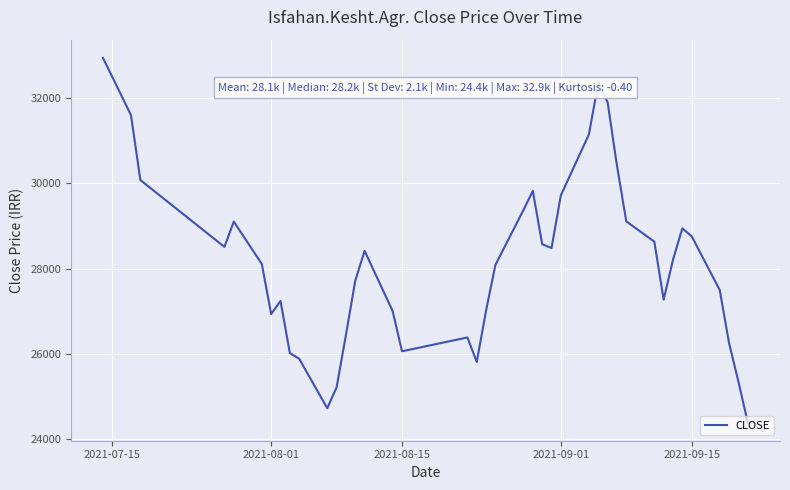

How many lines are shown in the chart?

1